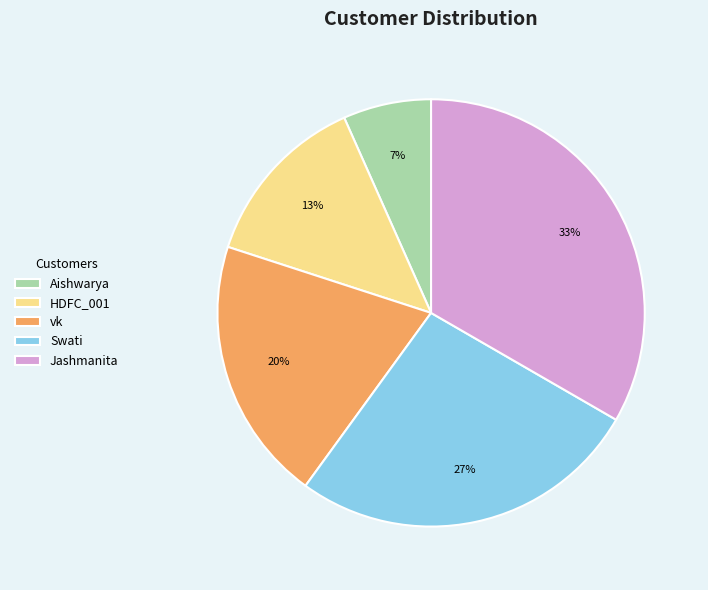

Does Swati represent more than half of the total?

No